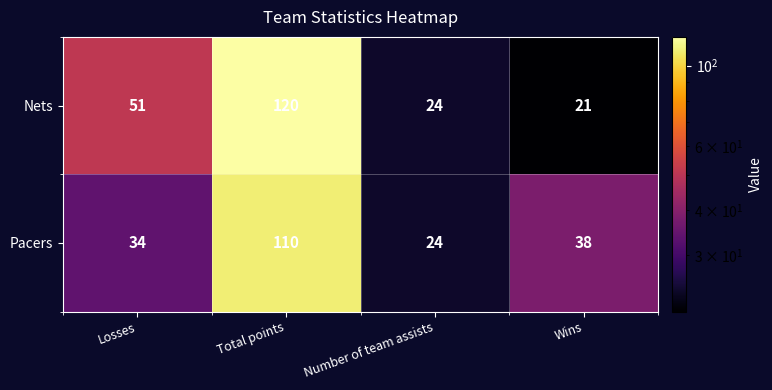

Reading left to right, transcribe all the data shown in this chart.

Nets: Losses=51	Total points=120	Number of team assists=24	Wins=21
Pacers: Losses=34	Total points=110	Number of team assists=24	Wins=38